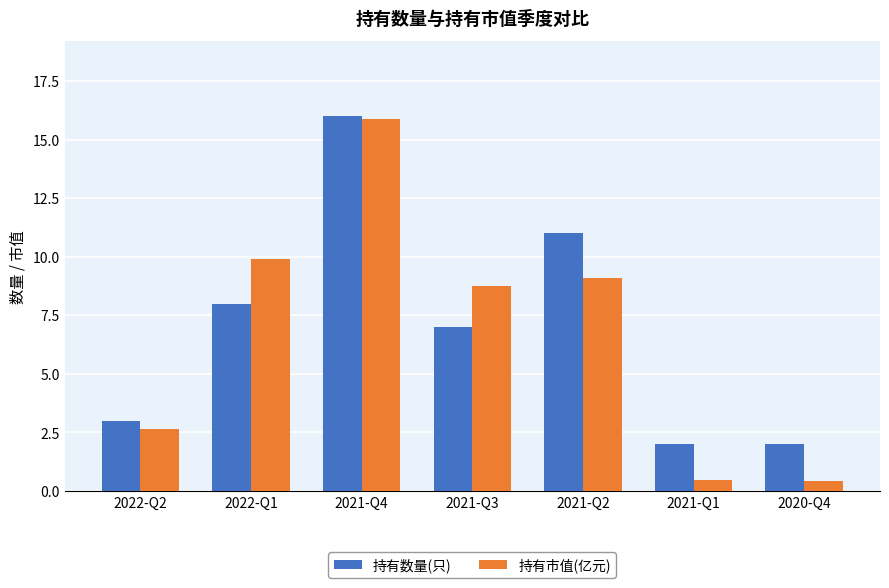

What is the difference between the highest and lowest values at 2021-Q3?

1.8